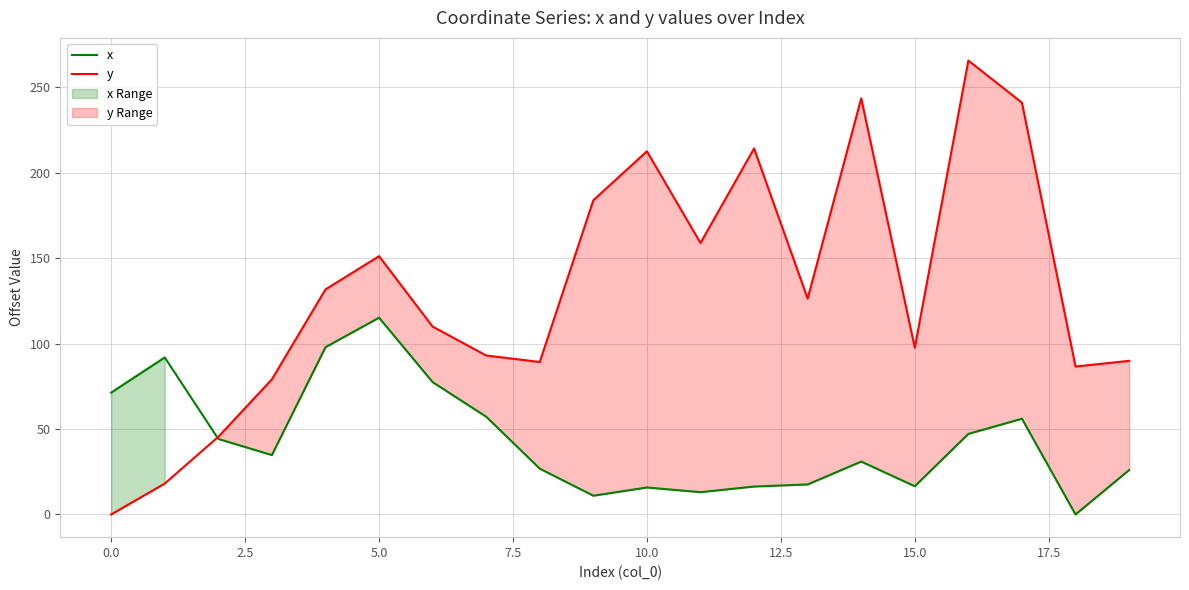

True or false: x has a value of 4.9 at 15.0.

False